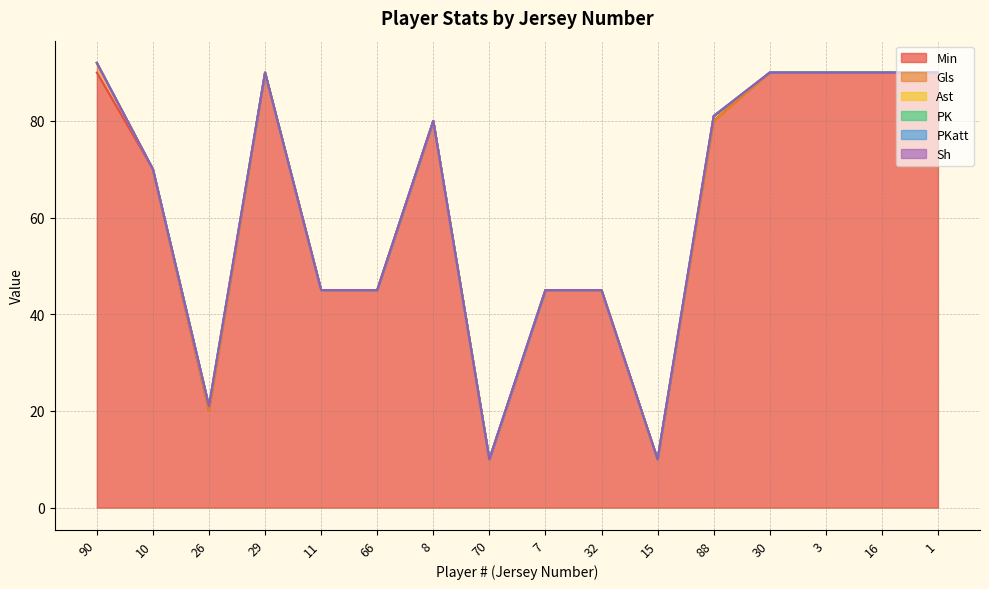

How many lines are shown in the chart?

6